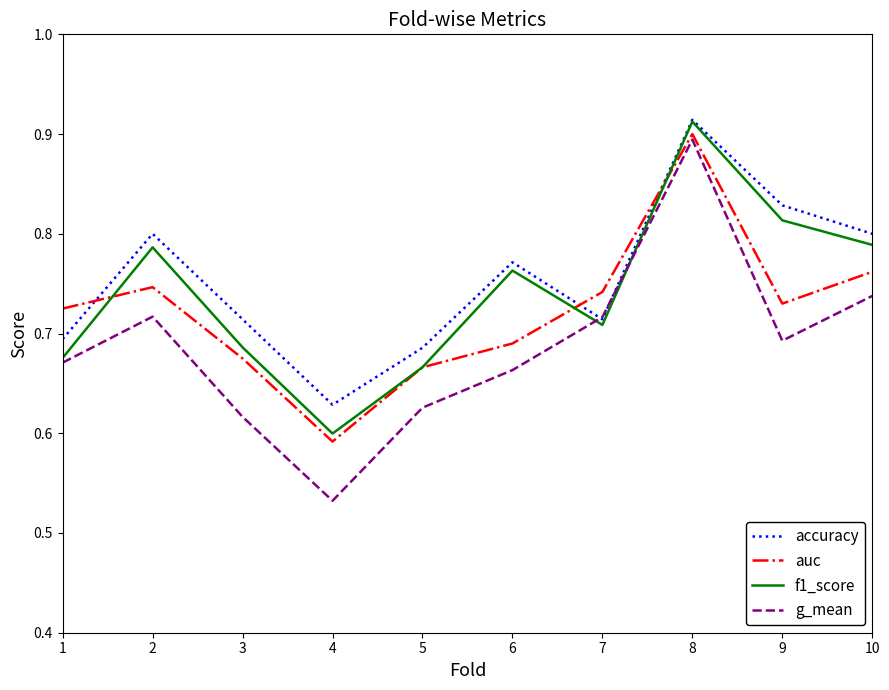

True or false: f1_score has more than 2 points higher than both neighbors.

True